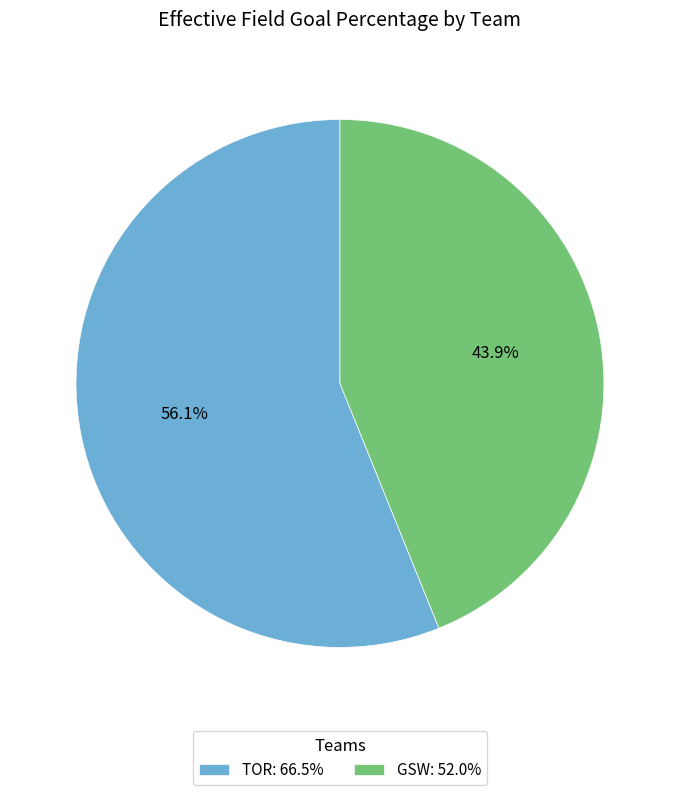

Which category has the smallest portion of the pie?

GSW